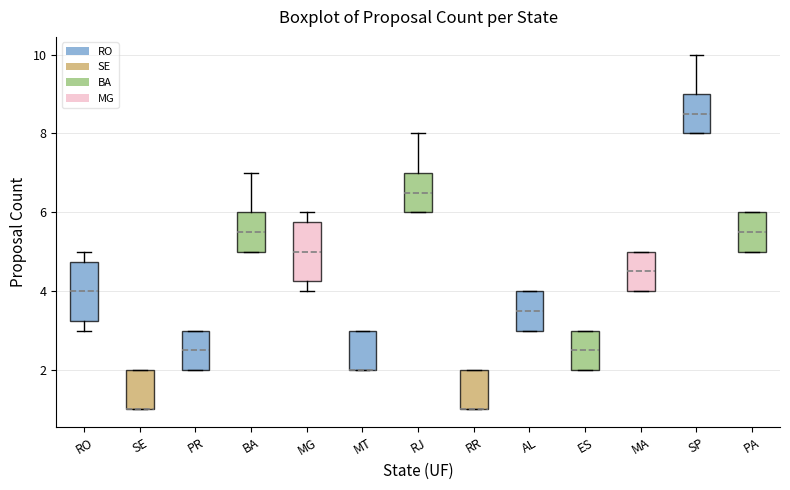

Reading left to right, read every box against the y-axis: the position of its median line, the range the box covers, and the ends of its whiskers. The values are not printed on the chart, so give them approximately, as read against the axis.

RO: median 4.0, box 3.2 to 4.8, whiskers 3.0 to 5.0
SE: median 1.0 (drawn on the box's lower edge), box 1.0 to 2.0, whiskers 1.0 to 2.0
PR: median 2.6, box 2.0 to 3.0, whiskers 2.0 to 3.0
BA: median 5.6, box 5.0 to 6.0, whiskers 5.0 to 7.0
MG: median 5.0, box 4.2 to 5.8, whiskers 4.0 to 6.0
MT: median 2.0 (drawn on the box's lower edge), box 2.0 to 3.0, whiskers 2.0 to 3.0
RJ: median 6.6, box 6.0 to 7.0, whiskers 6.0 to 8.0
RR: median 1.0 (drawn on the box's lower edge), box 1.0 to 2.0, whiskers 1.0 to 2.0
AL: median 3.6, box 3.0 to 4.0, whiskers 3.0 to 4.0
ES: median 2.6, box 2.0 to 3.0, whiskers 2.0 to 3.0
MA: median 4.6, box 4.0 to 5.0, whiskers 4.0 to 5.0
SP: median 8.6, box 8.0 to 9.0, whiskers 8.0 to 10.0
PA: median 5.6, box 5.0 to 6.0, whiskers 5.0 to 6.0